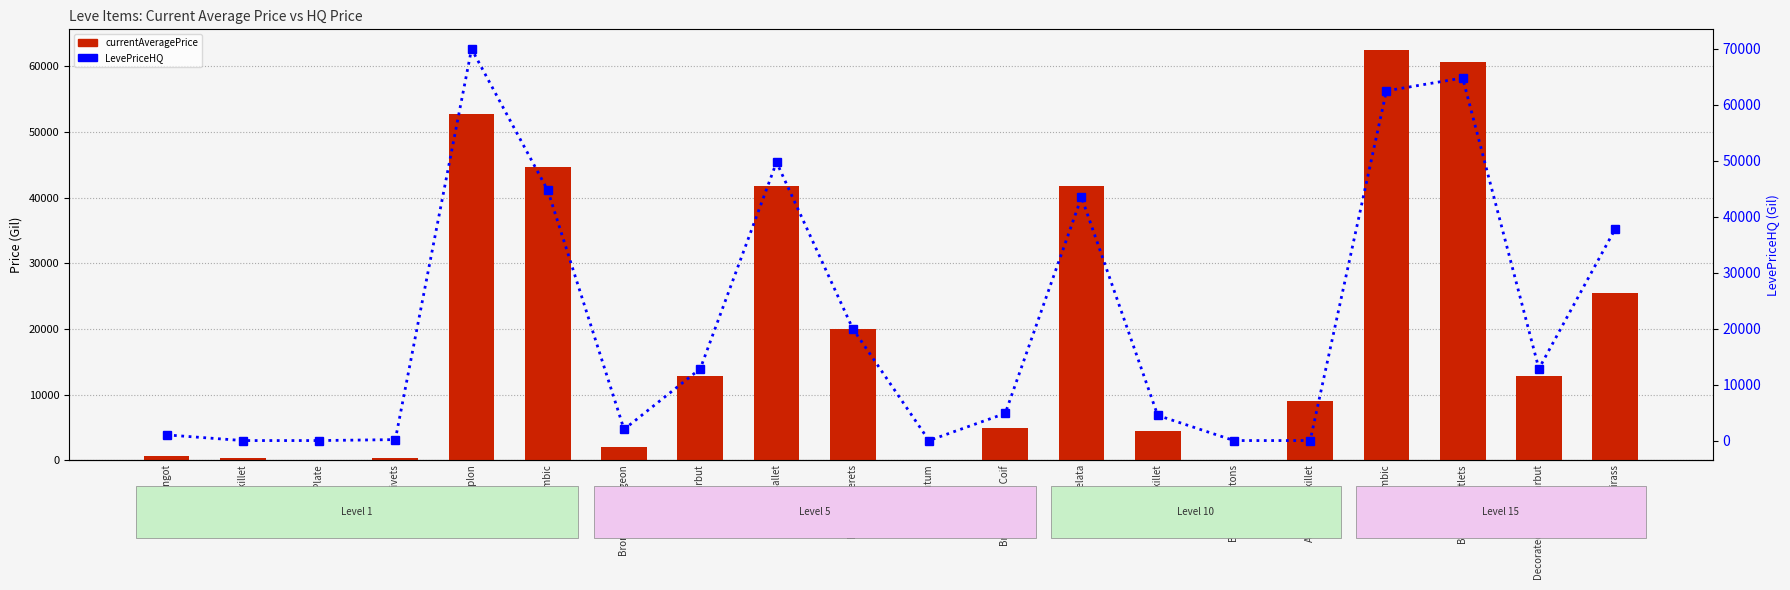

What is the average value of the currentAveragePrice series?

19852.5